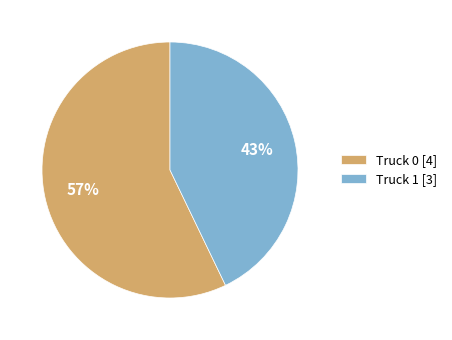

Rank the categories by value from lowest to highest.

Truck 1, Truck 0